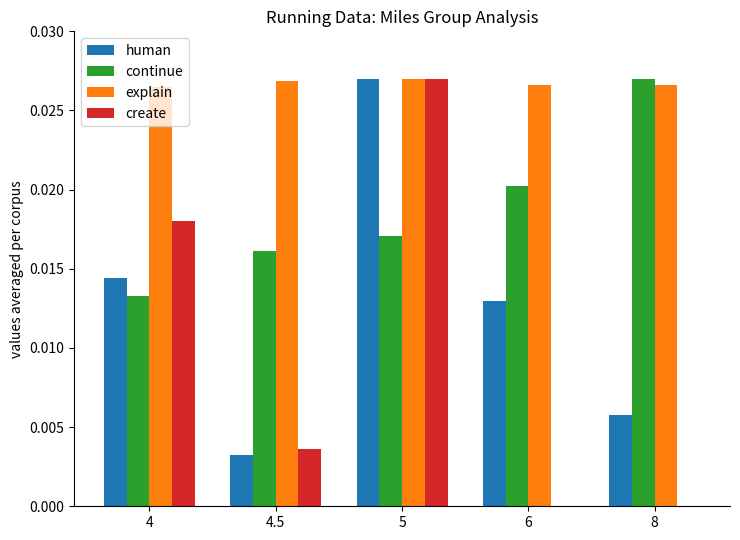

Is the value of continue at 6 greater than the value of human at 8?

Yes